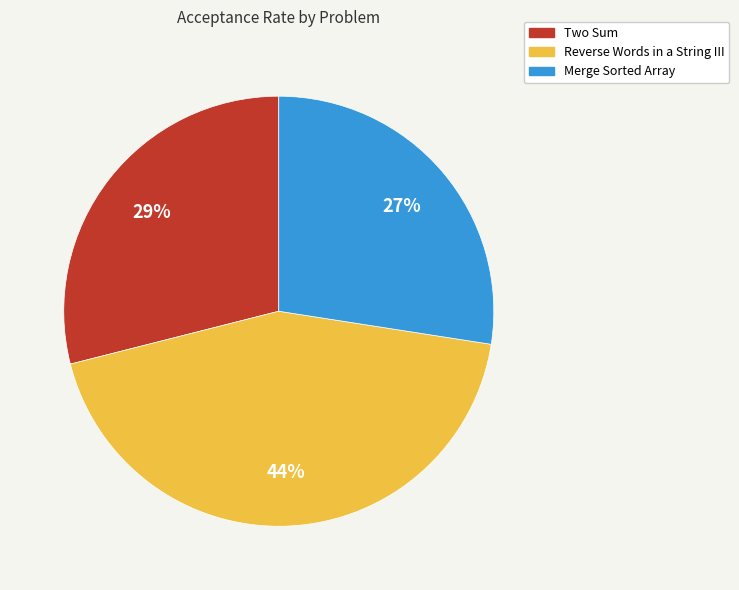

Is it true that Two Sum is 35% of the pie?

False